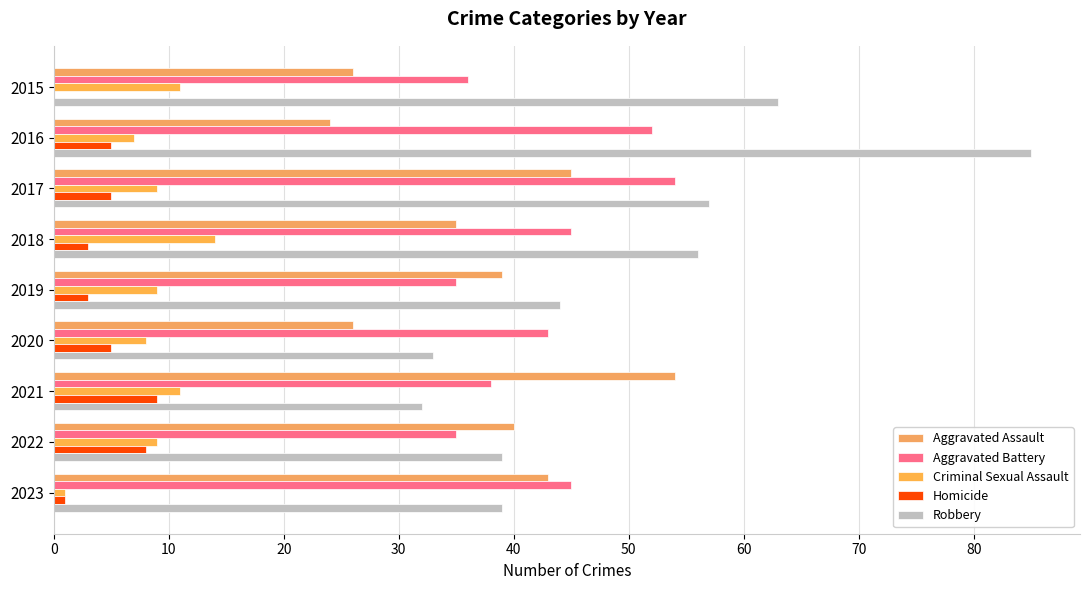

What are all the series names shown in the legend?

Aggravated Assault, Aggravated Battery, Criminal Sexual Assault, Homicide, Robbery